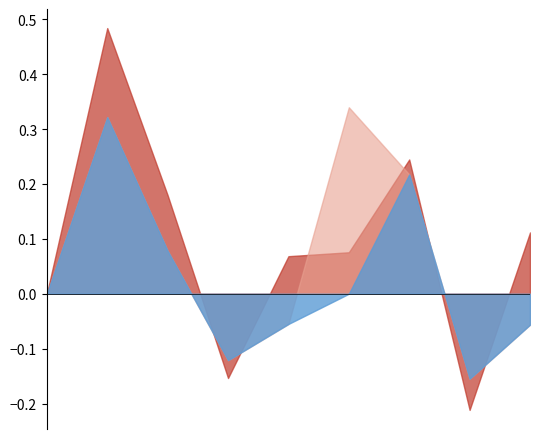

How many interior local peaks does the Est_QoQ series have?

2